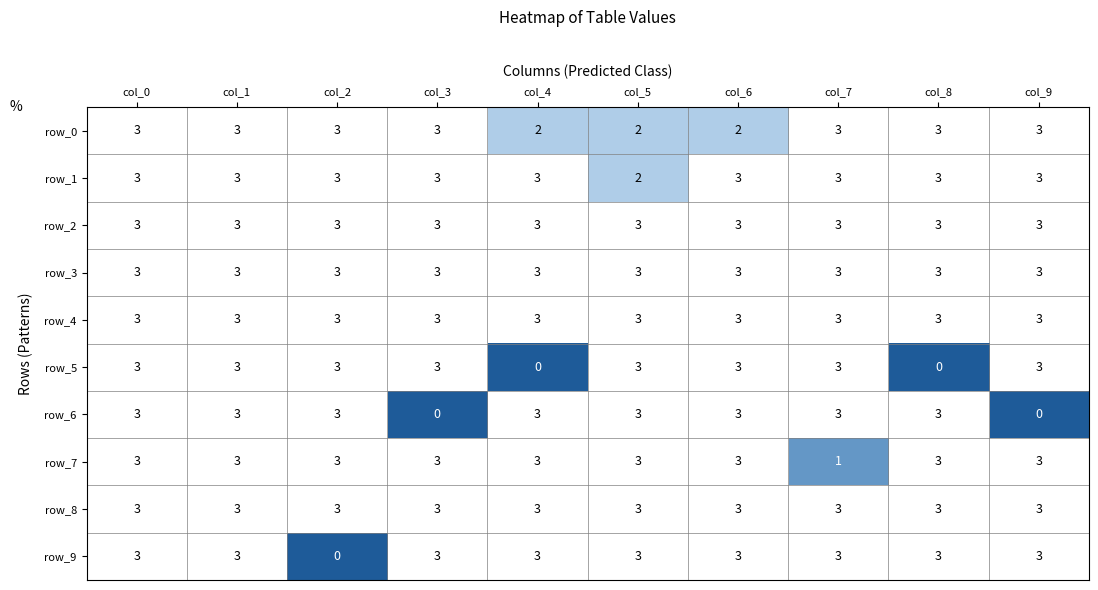

What is the spread (max minus min) of values at col_3?

3